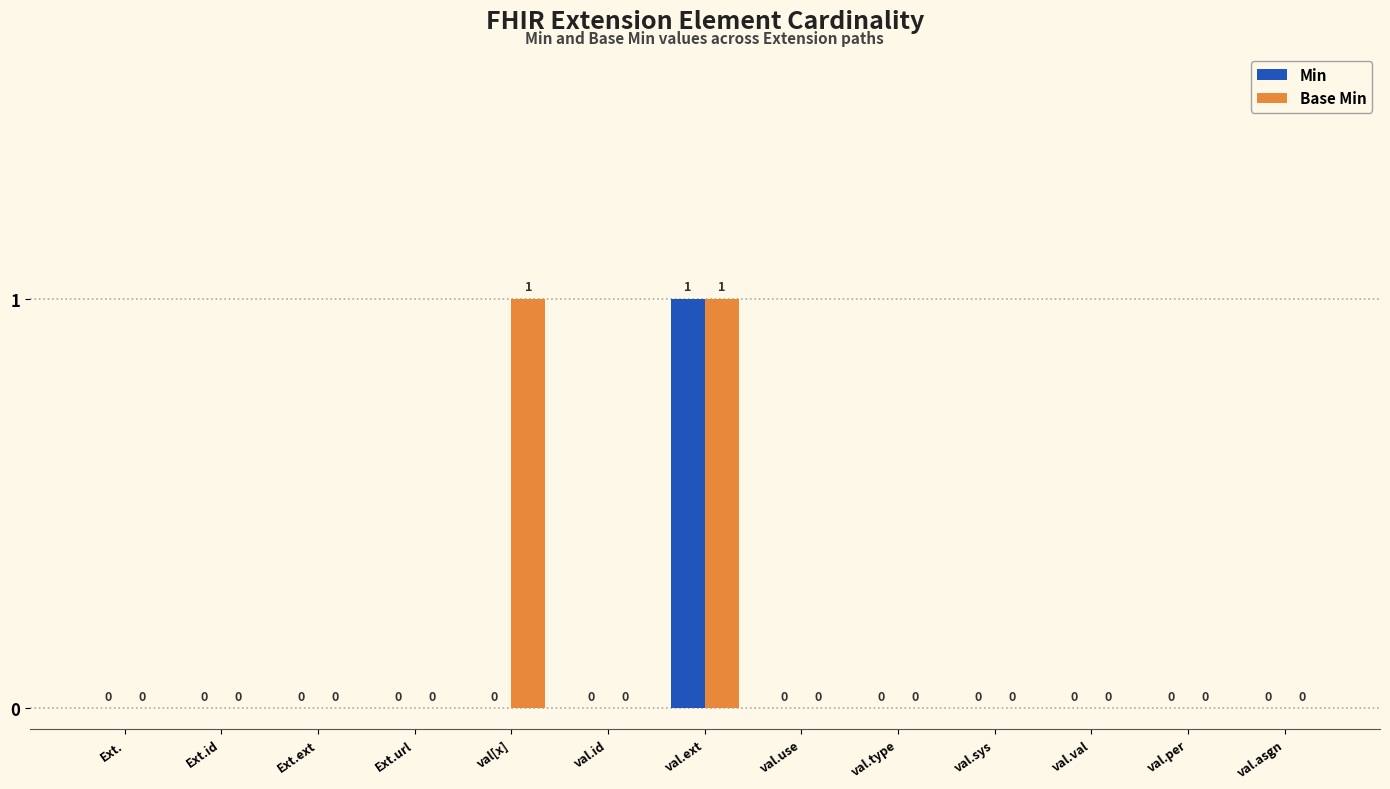

How many groups of bars are there?

13